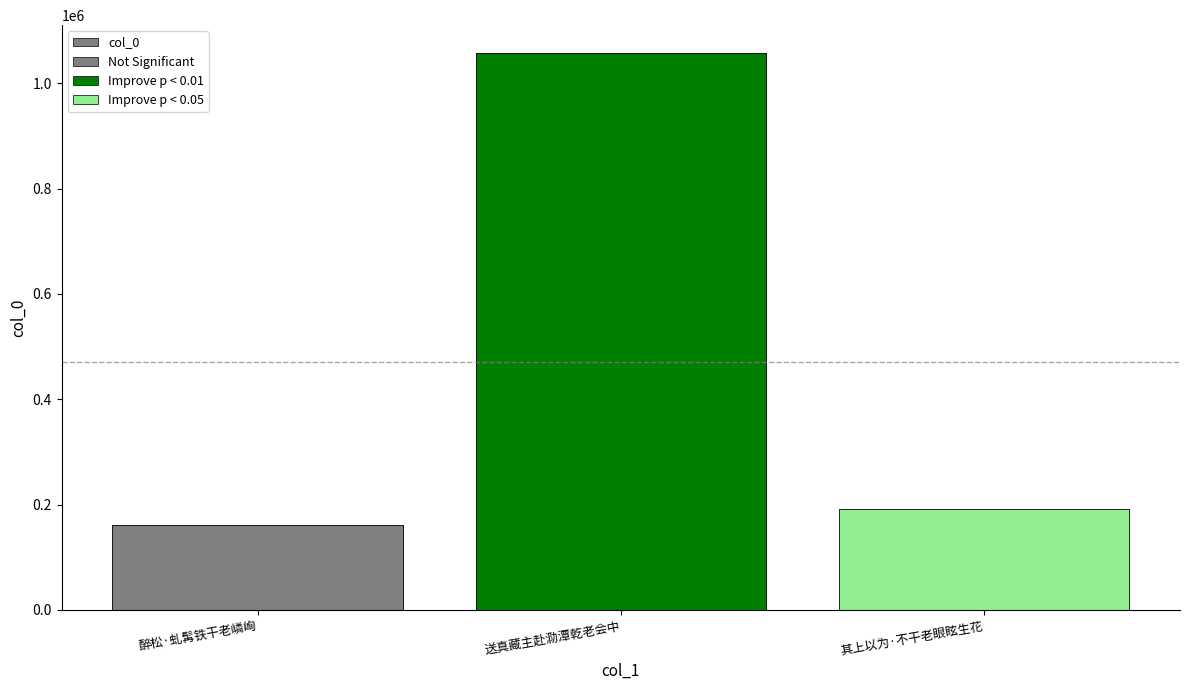

Reading right to left, extract all data points from this chart.

其上以为·不干老眼眩生花=192151	送真藏主赴泐潭乾老会中=1057371	醉松·虬髯铁干老嶙峋=160749